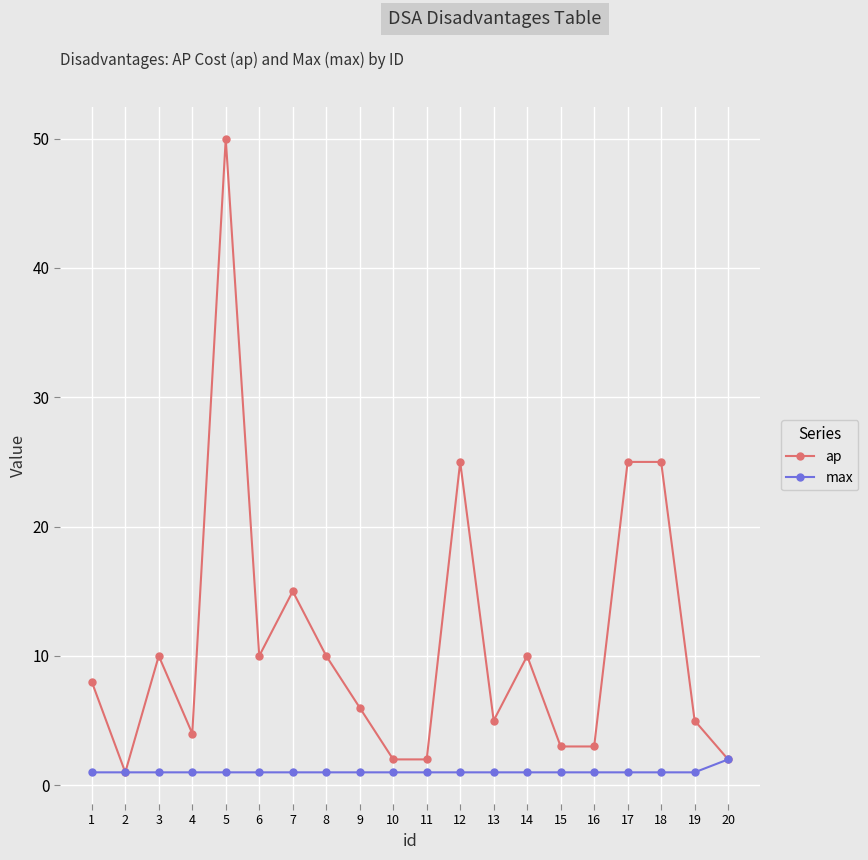

What is the total value across all series at 18?

26